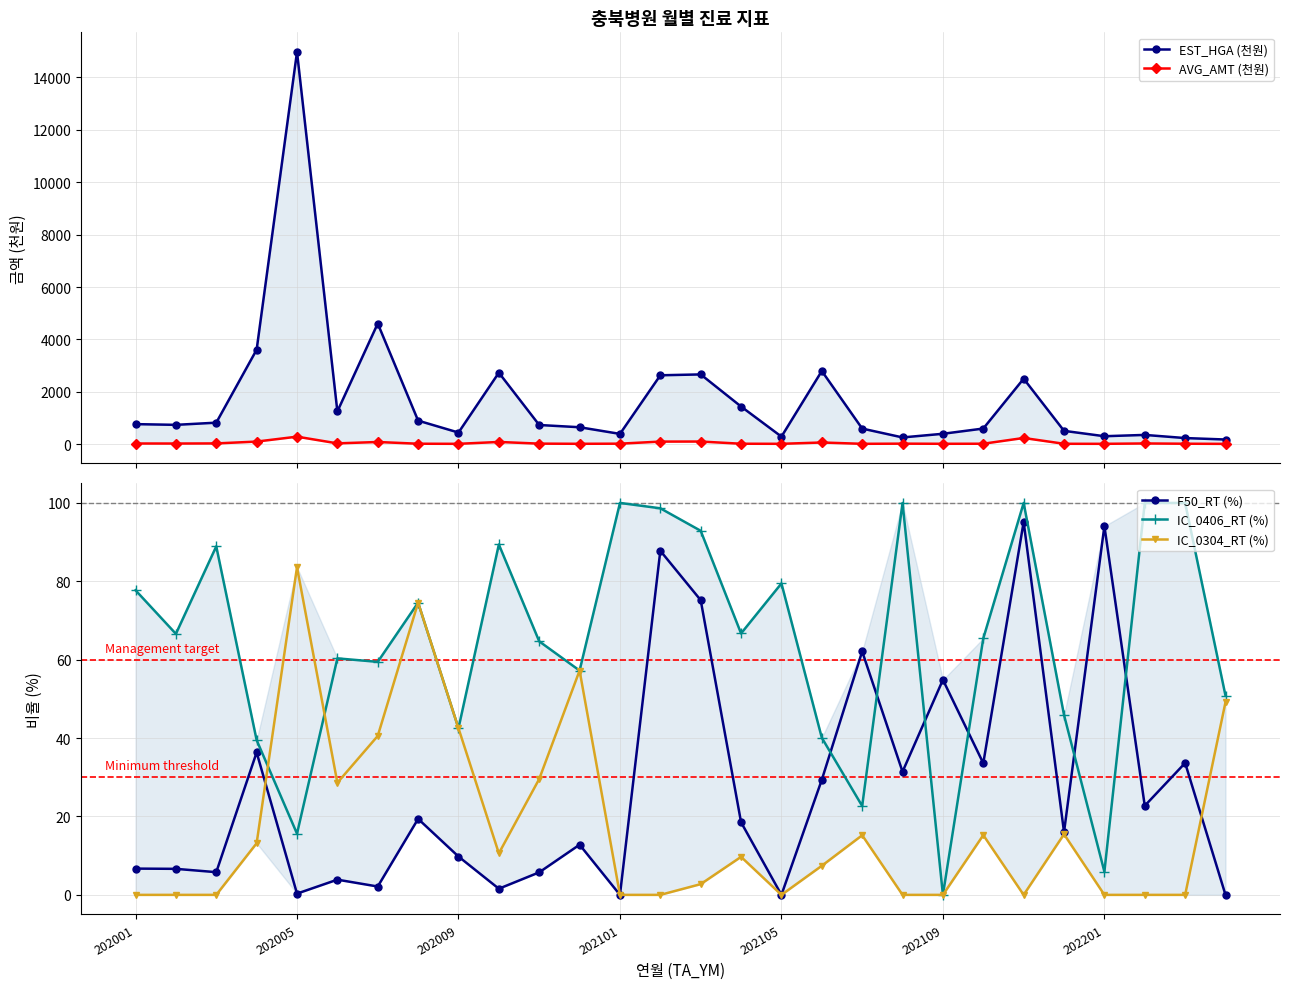

How many interior local peaks does the IC_0304_RT (%) series have?

7